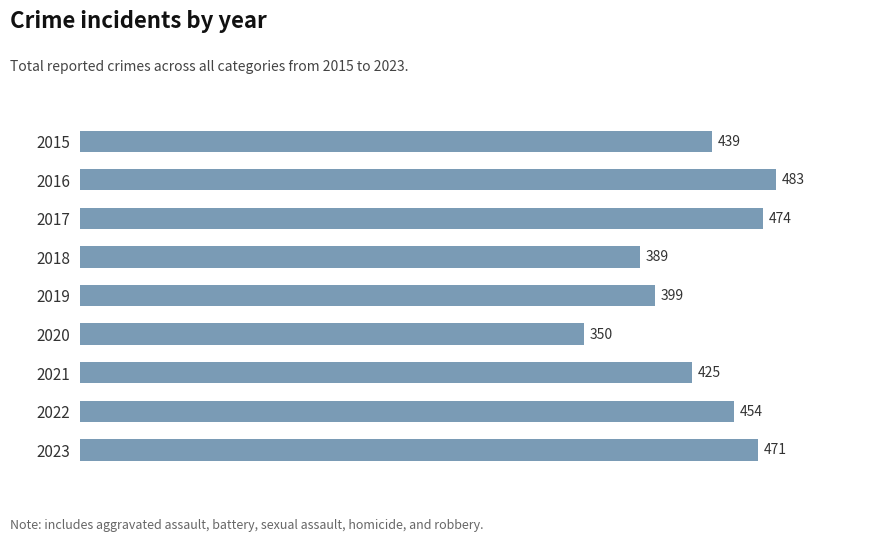

At which category does the chart reach its minimum across all series?

2020